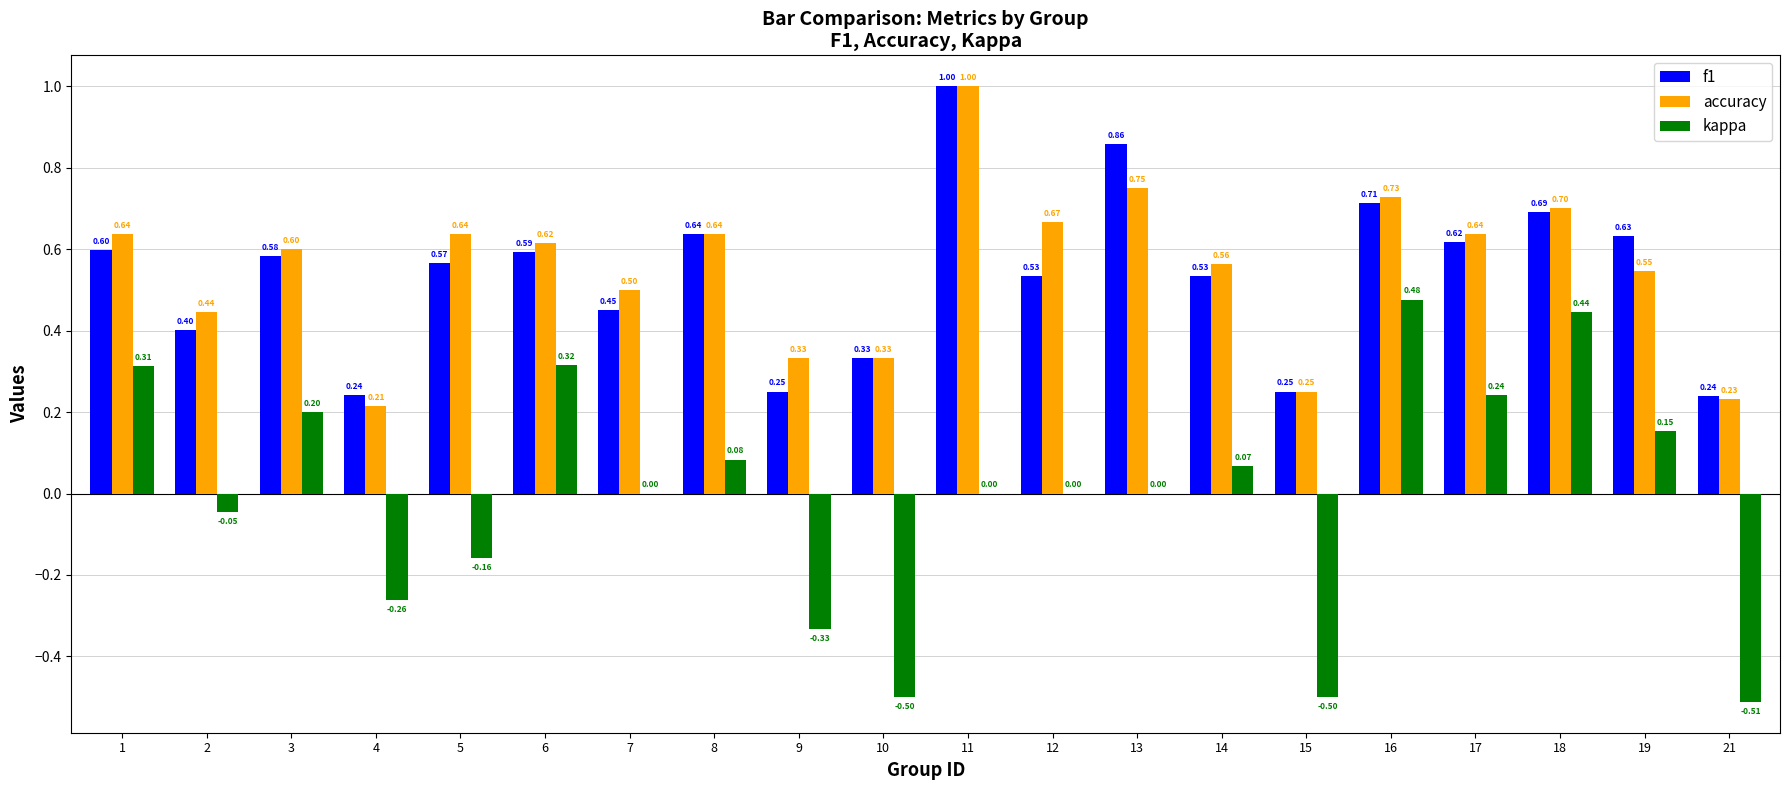

How many series are shown in this chart?

3